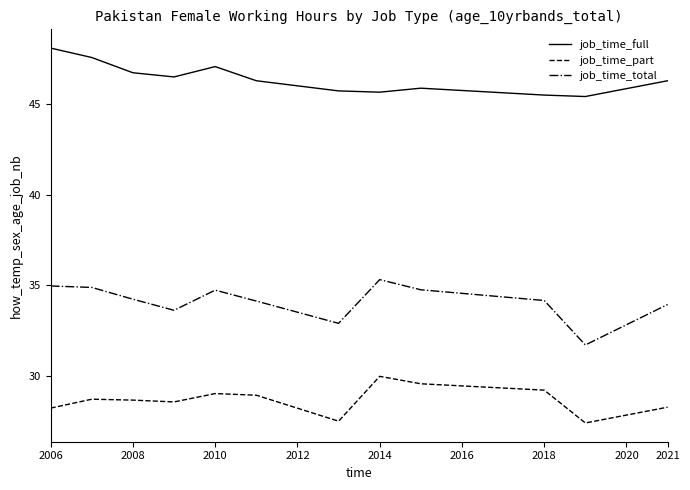

What is the average value of the job_time_part series?

28.7